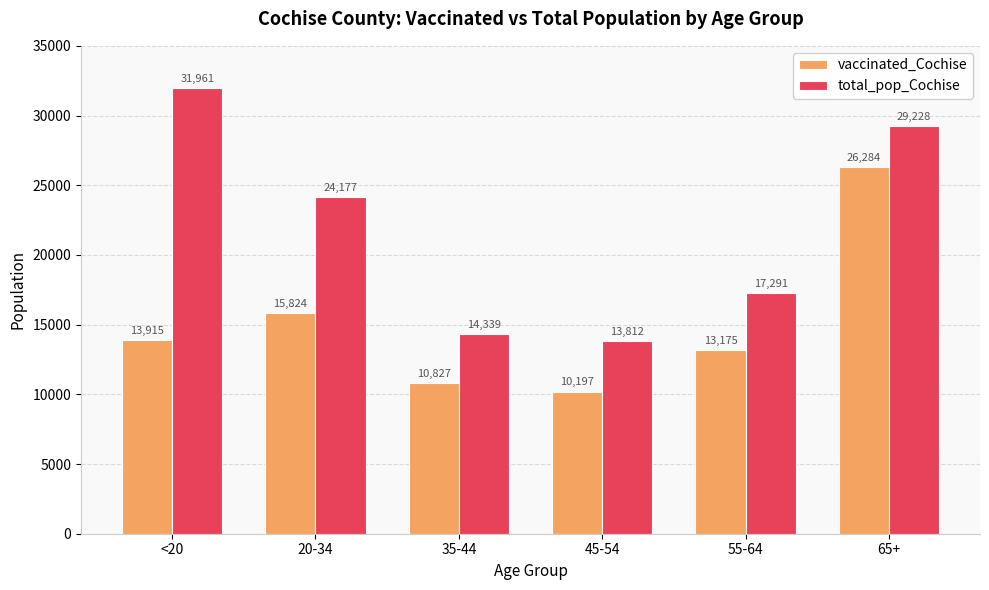

What is the value of the total_pop_Cochise bar at the 5th from the left?

17291